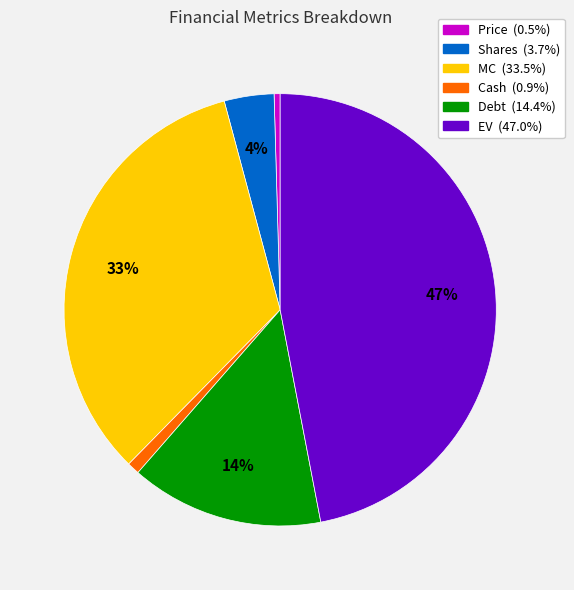

Does MC account for over 50% of the chart?

No